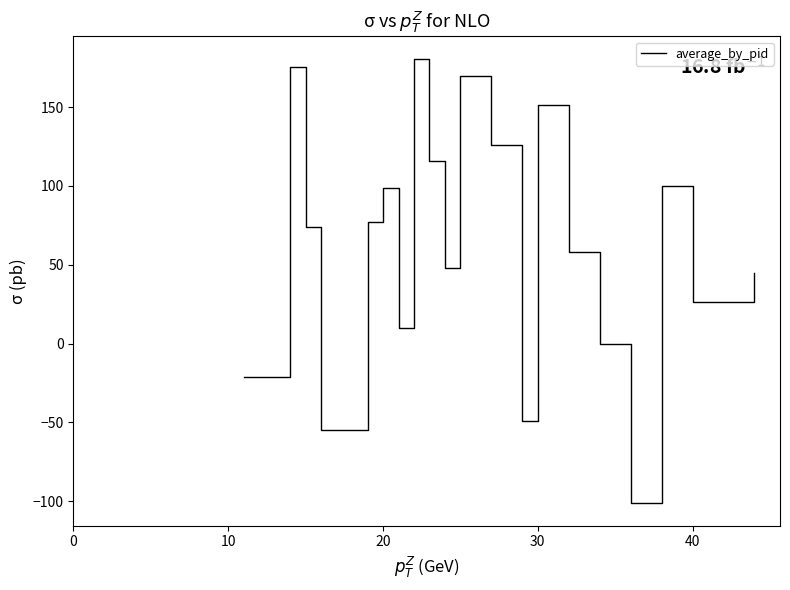

What is the greatest value displayed?

180.7